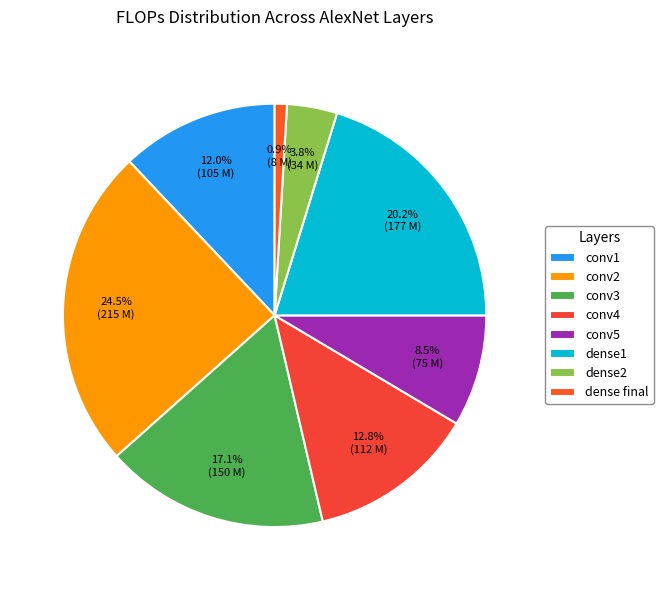

To the nearest percent, what is the average slice percentage?

12%